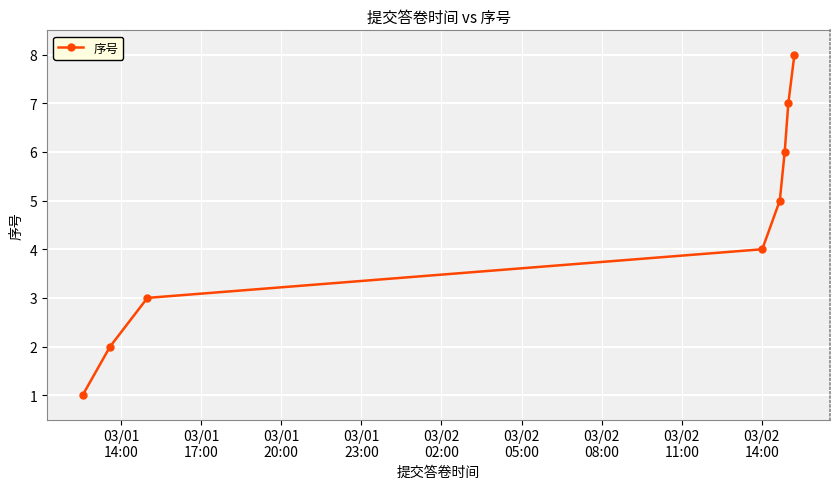

What is the difference between the maximum and second lowest values?

6